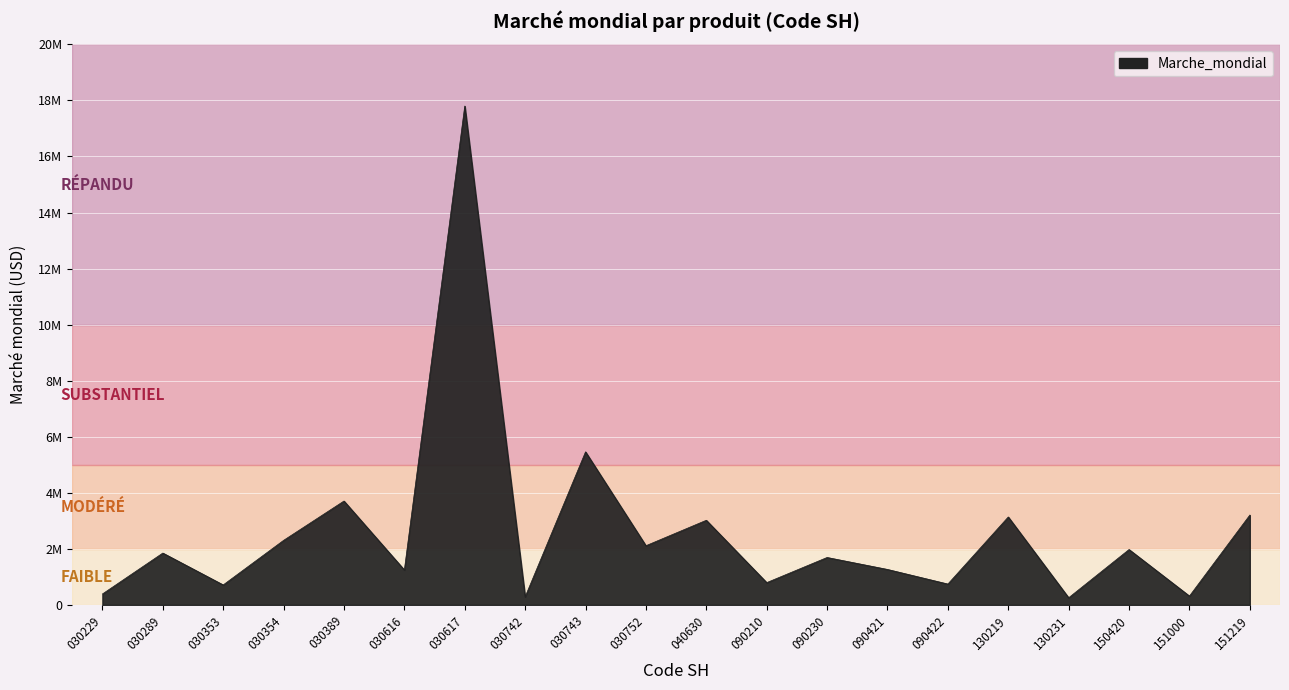

List the labels in order of value, largest first.

030617, 030743, 030389, 151219, 130219, 040630, 030354, 030752, 150420, 030289, 090230, 090421, 030616, 090210, 090422, 030353, 030229, 151000, 030742, 130231